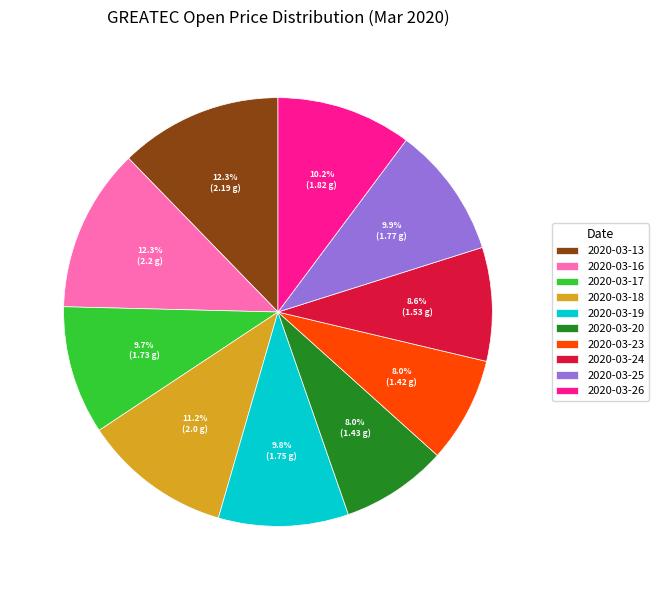

Does any single category account for the majority?

No